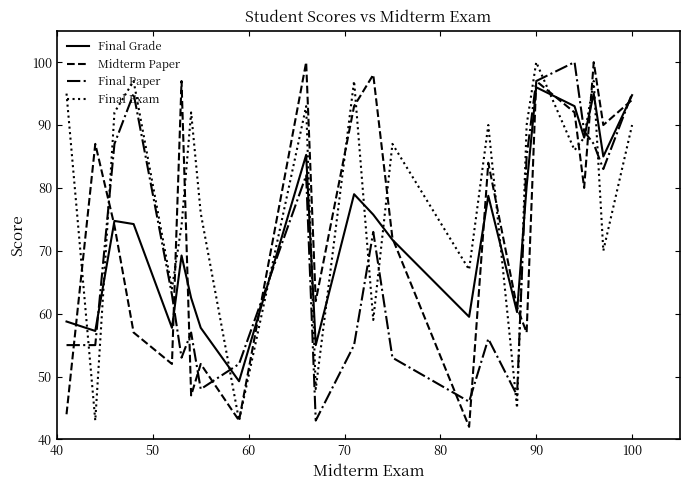

What is the minimum value shown in the chart?

42.0